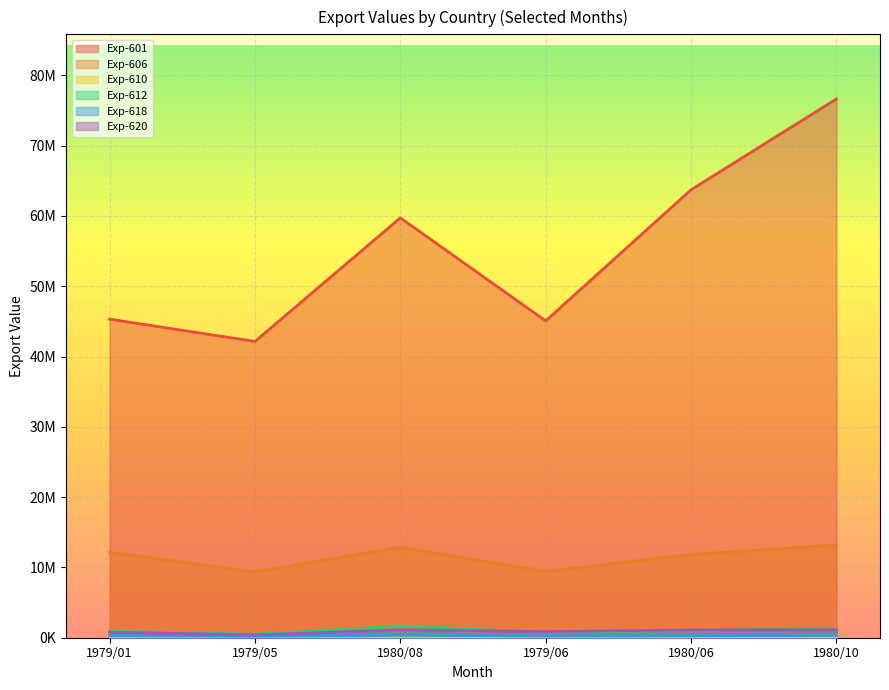

What is the label of the 4th point from the left?

1979/06